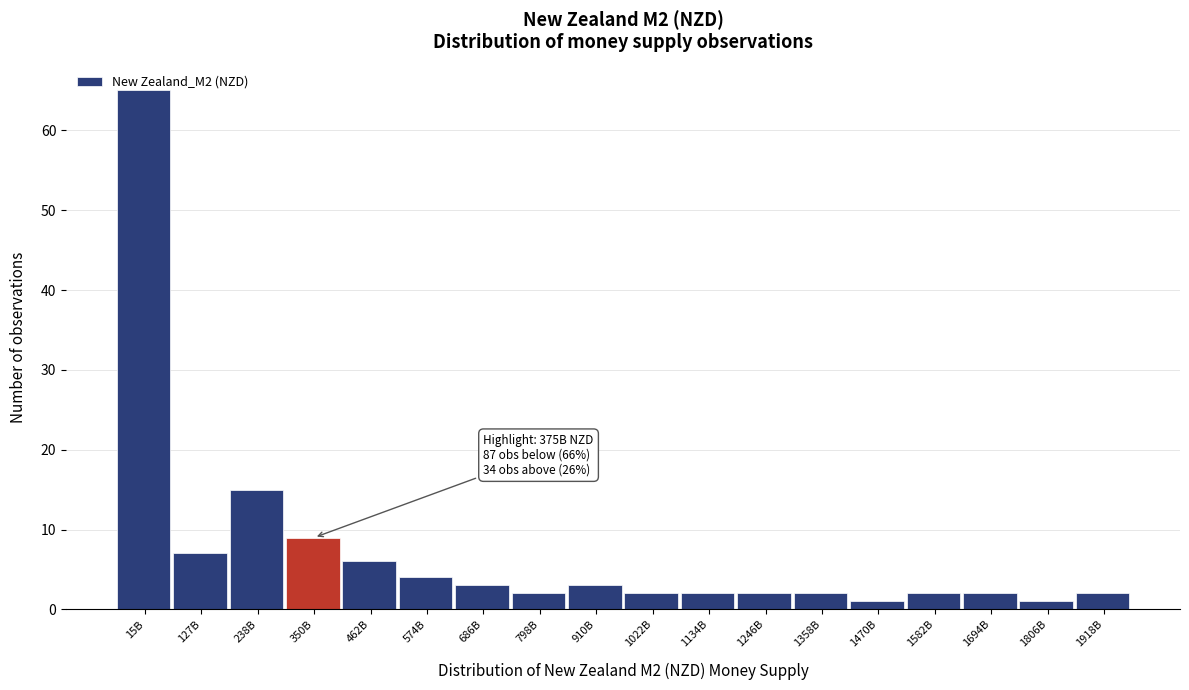

What is the change in value from 238B to 574B?

-11